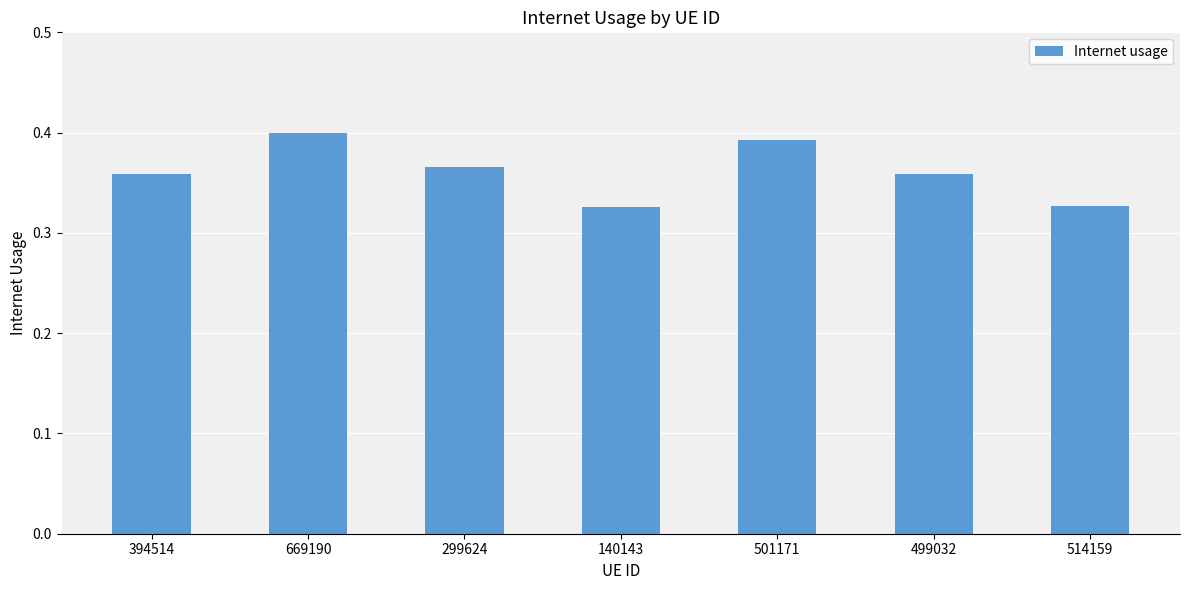

How many bars are there in total?

7